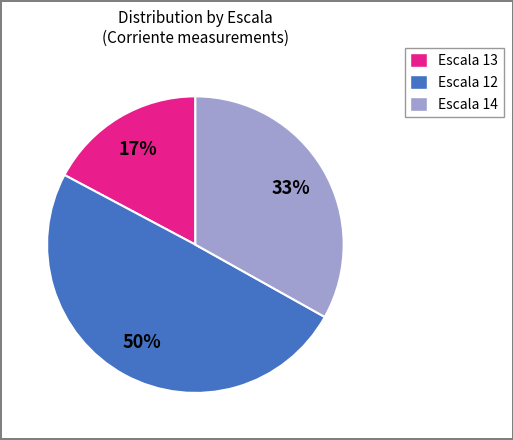

Is it true that Escala 12 is 50% of the pie?

True